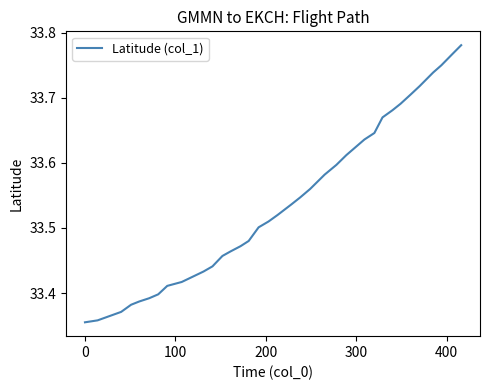

How many lines are shown in the chart?

1